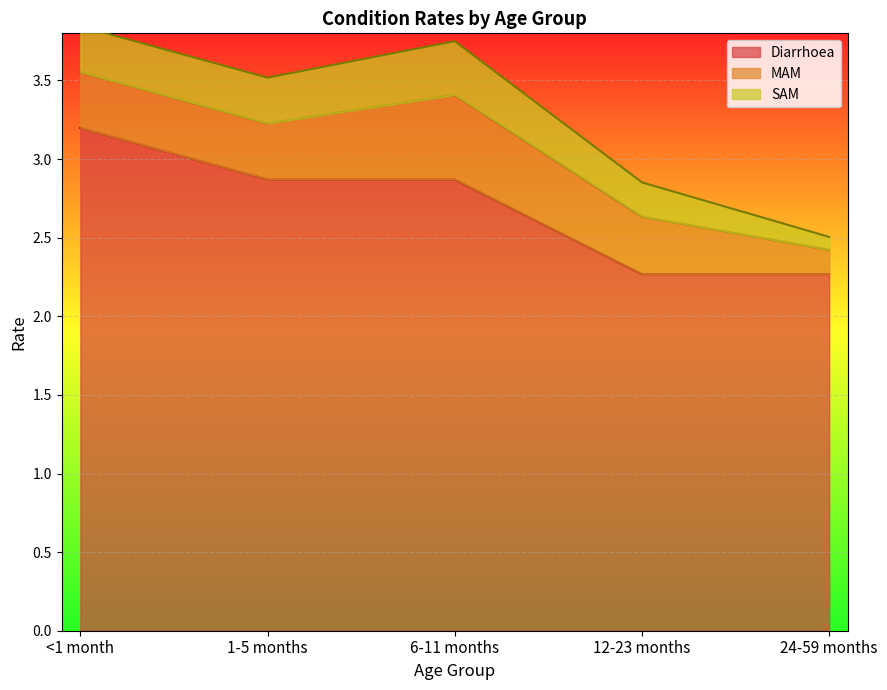

What is the value of the Diarrhoea point at the 3rd from the left?

2.9